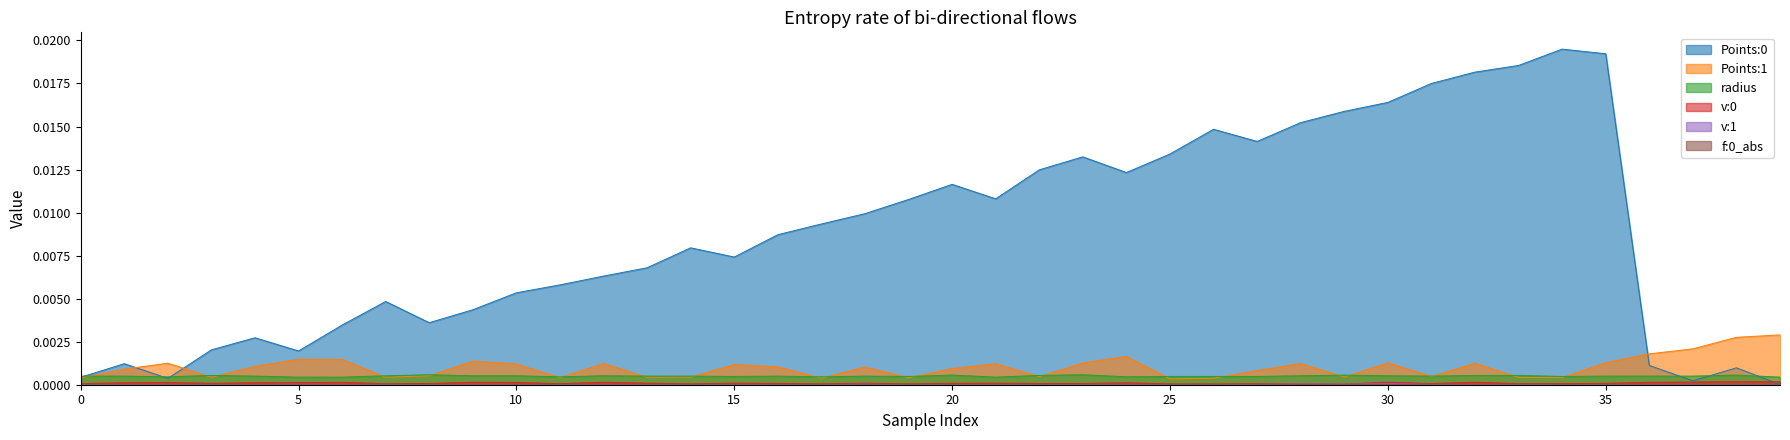

True or false: Points:1 and v:0 cross at least once.

False